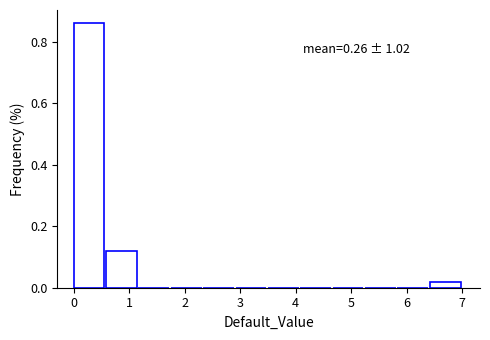

Which range on the x-axis has the tallest bar?

0.0 to 0.6